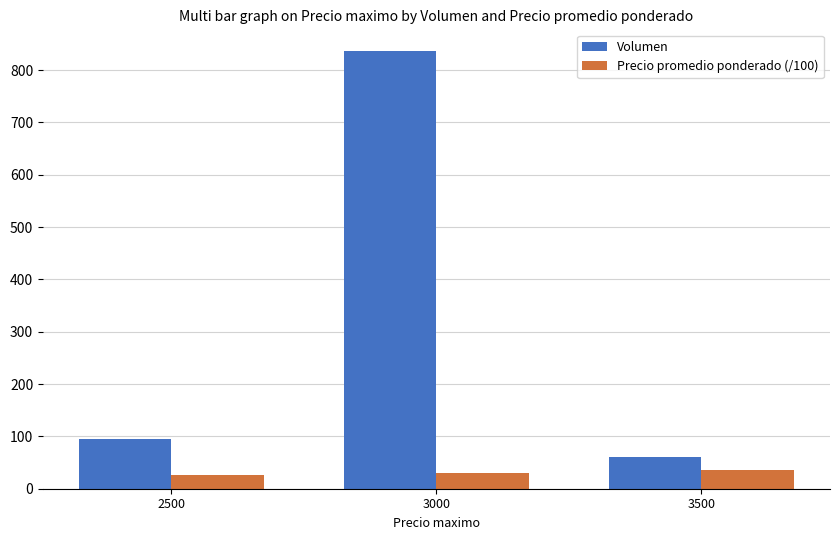

What is the maximum value shown in the chart?

836.0